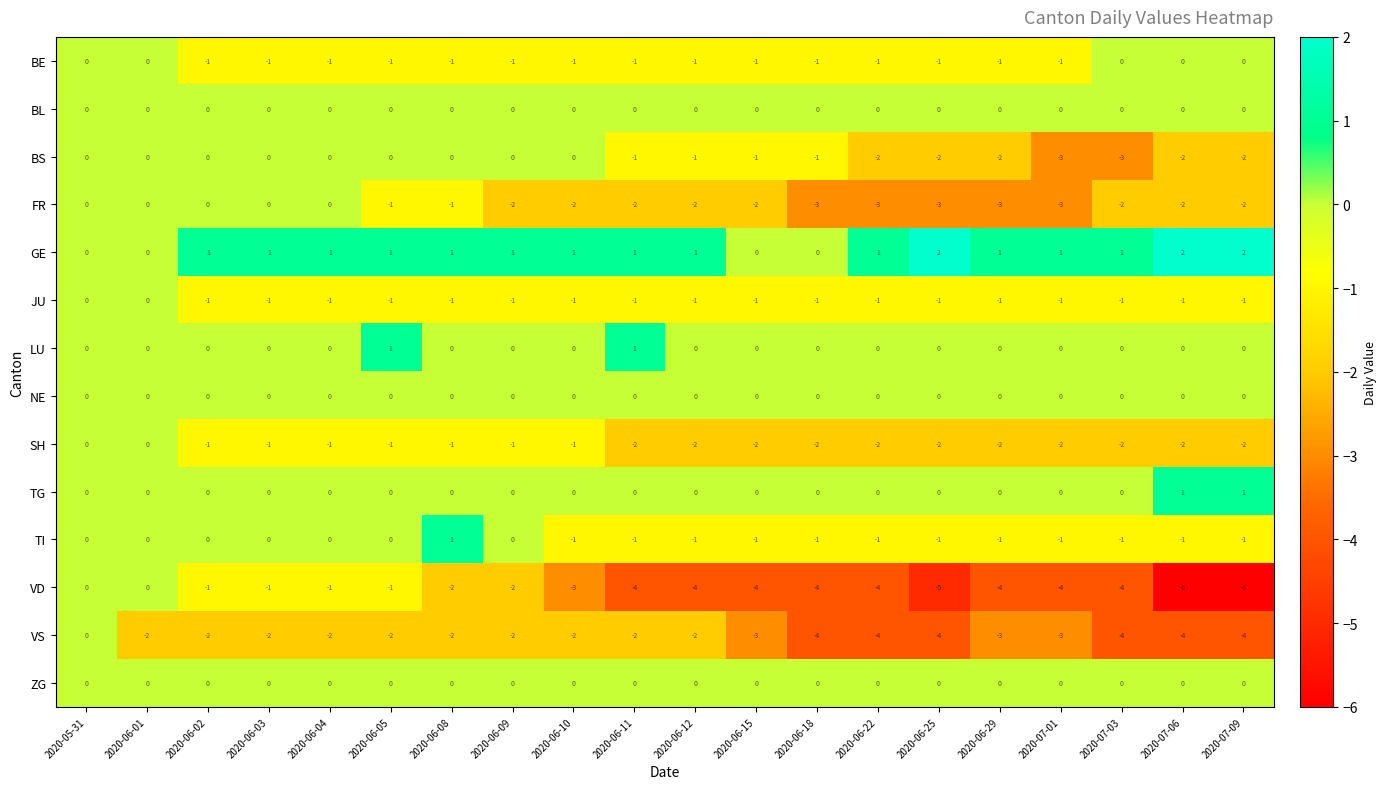

Which series has the largest total across all categories?

GE